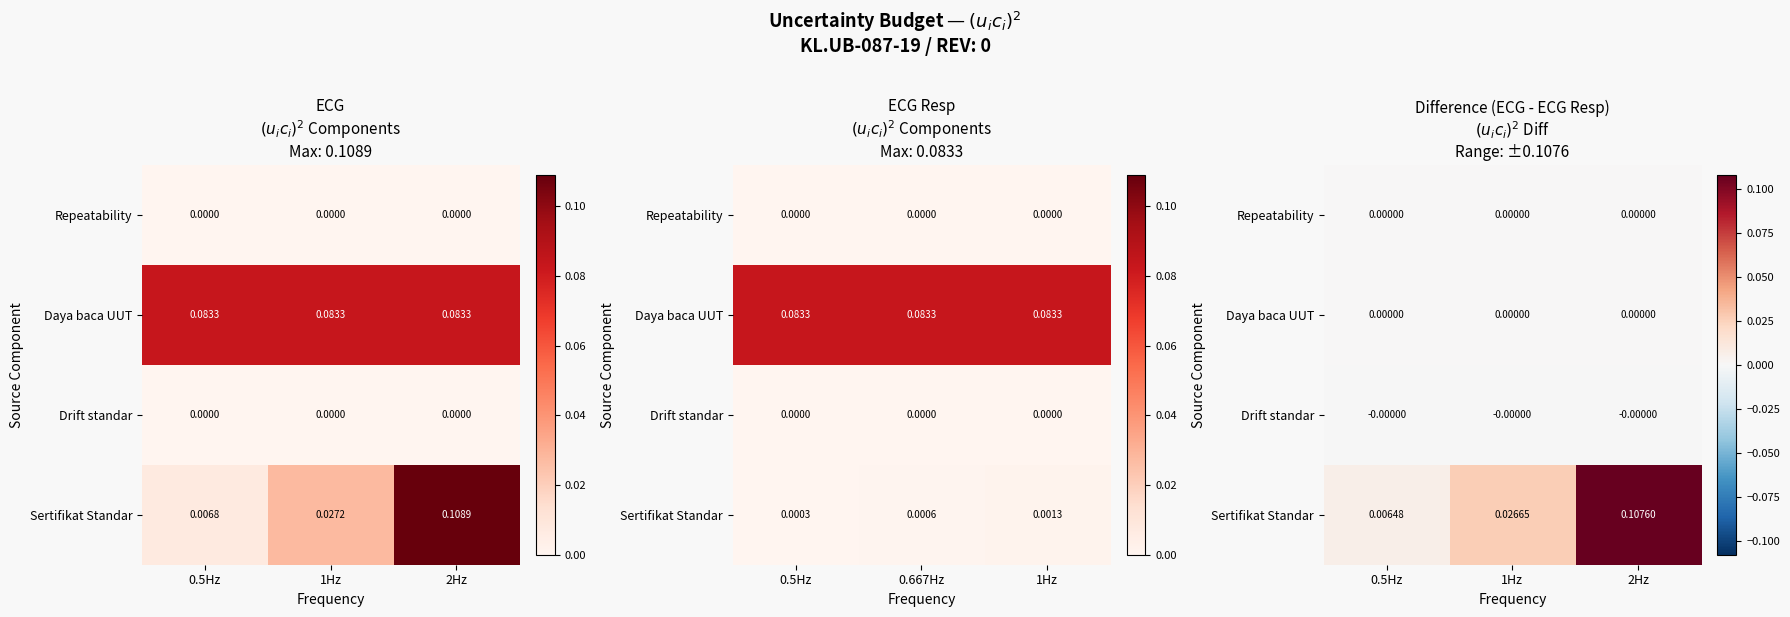

Which category has the highest value in the Daya baca UUT series?

0.5Hz